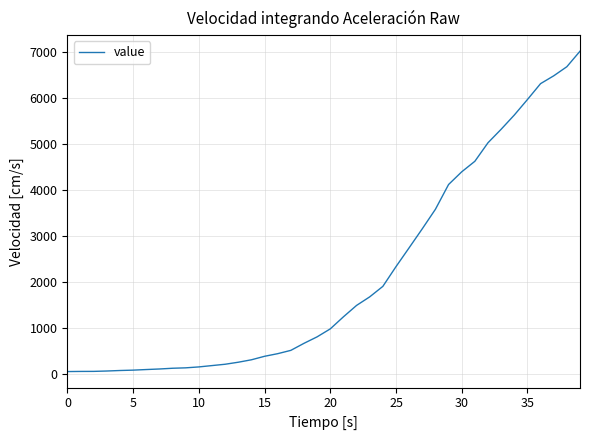

What is the difference between the maximum and minimum values?

6964